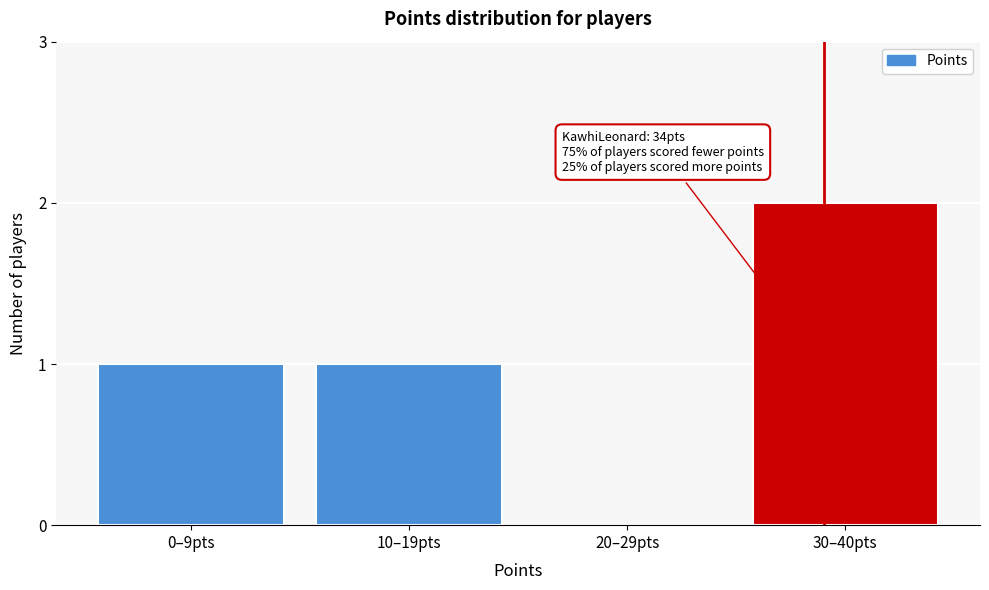

Reading left to right, extract all data points from this chart.

0–9pts=1	10–19pts=1	20–29pts=0	30–40pts=2